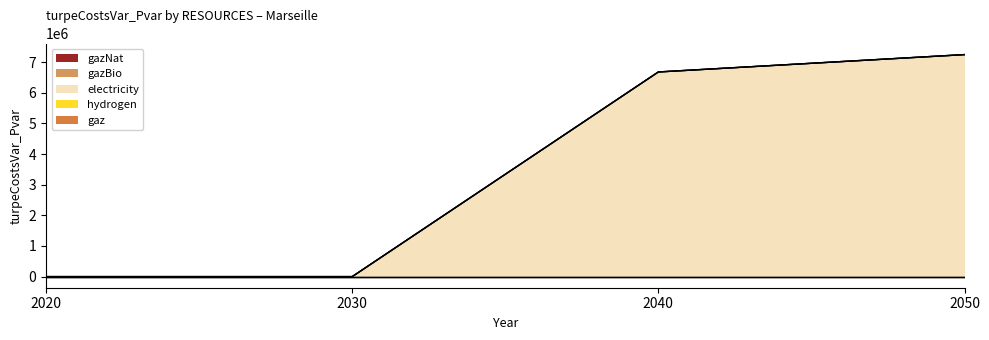

At which label is gazNat closest to 0?

2020